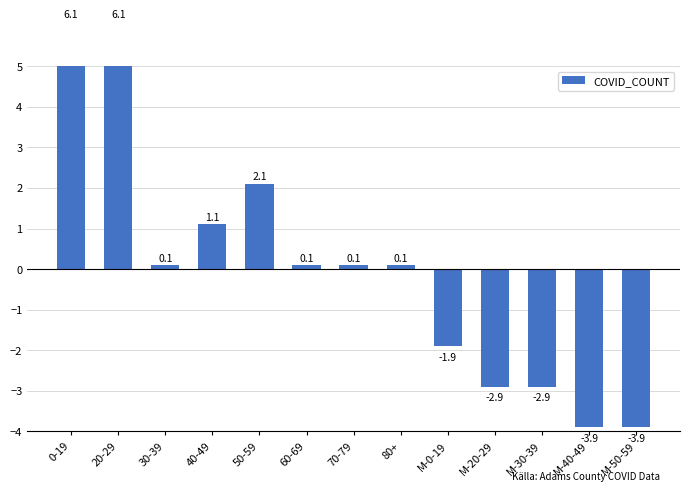

Reading left to right, transcribe all the data shown in this chart.

6.1	6.1	0.1	1.1	2.1	0.1	0.1	0.1	-1.9	-2.9	-2.9	-3.9	-3.9